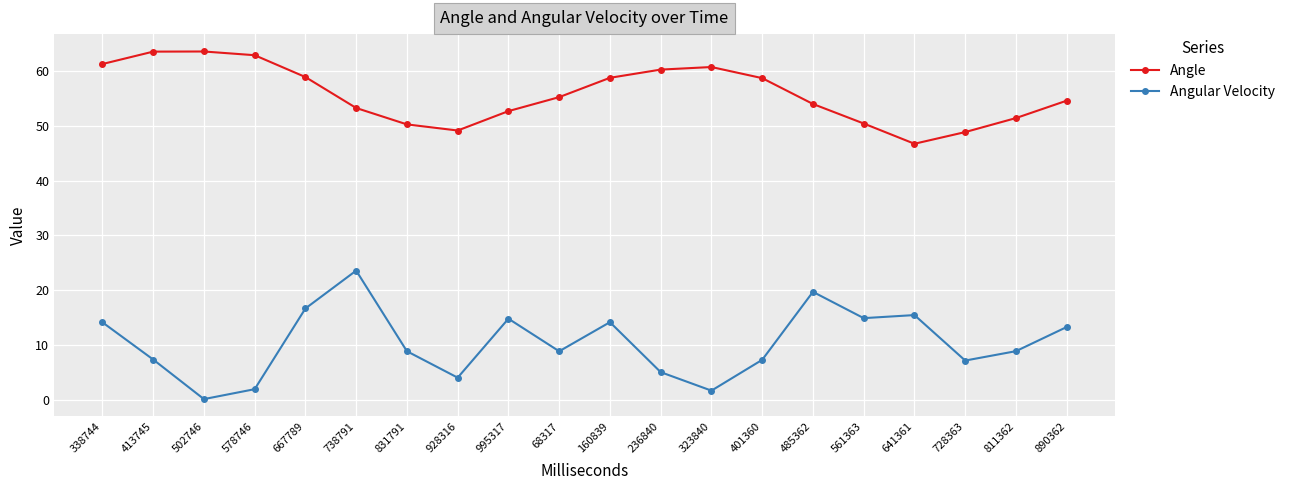

What is the maximum value shown in the chart?

63.6